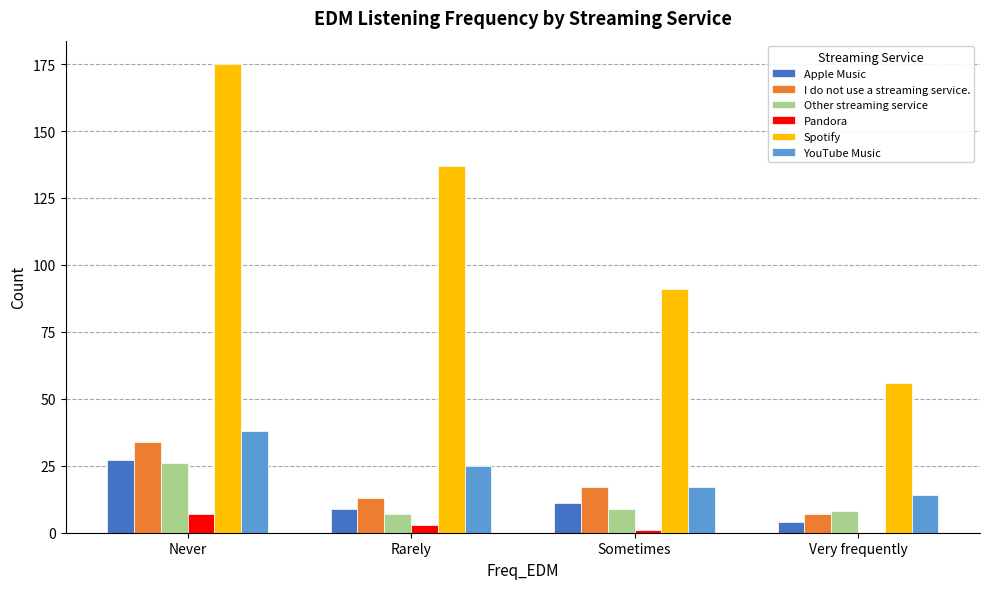

Is it true that YouTube Music equals 14 at Very frequently?

True